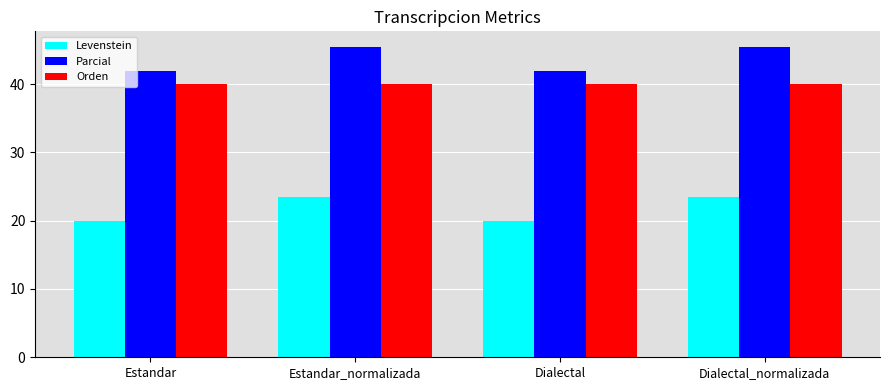

How many groups of bars are there?

4